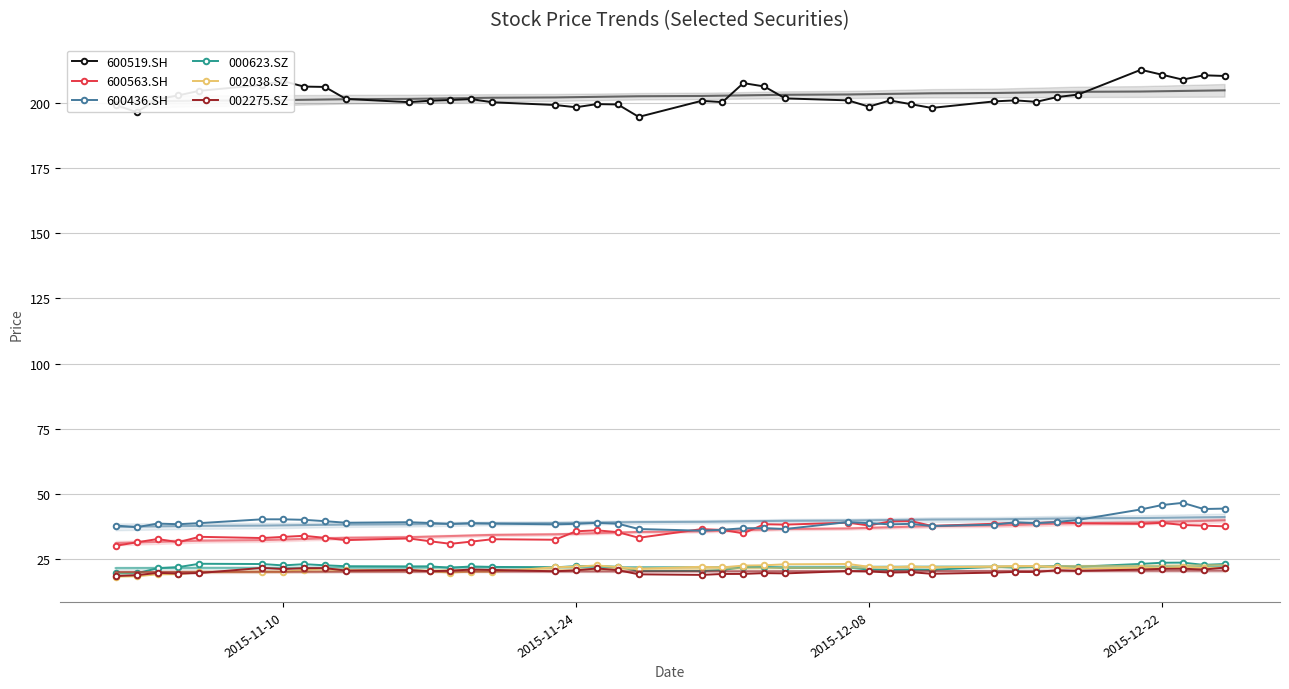

True or false: 000623.SZ has more than 2 interior local peaks.

True